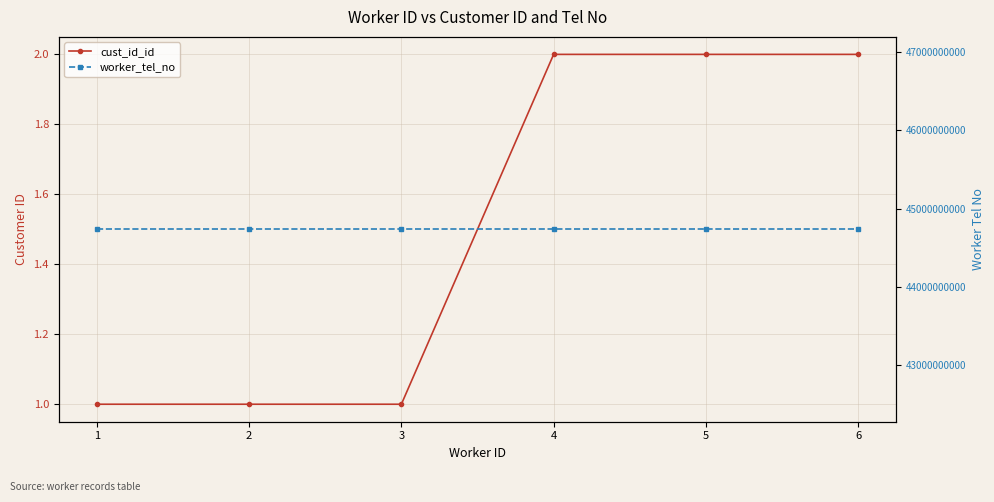

What is the difference between the highest and lowest values at 4?

44734567889